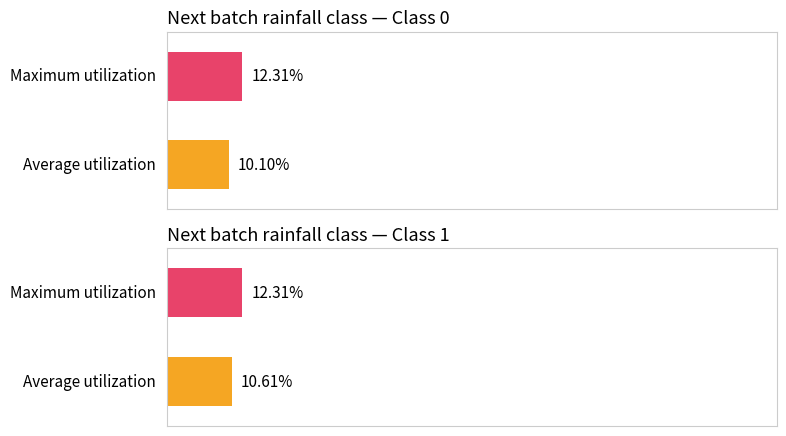

True or false: Average utilization has a value of 0.1 at 1.

True